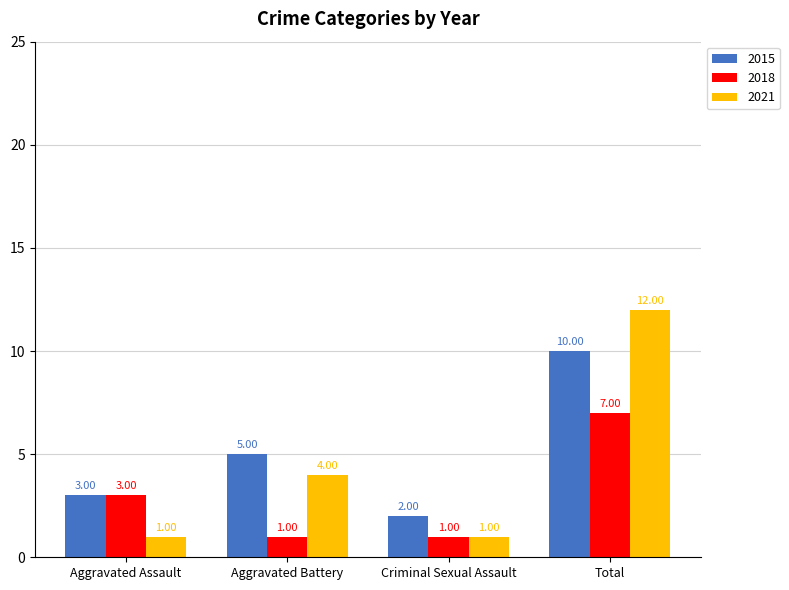

What is the sum of all 2021 values?

18